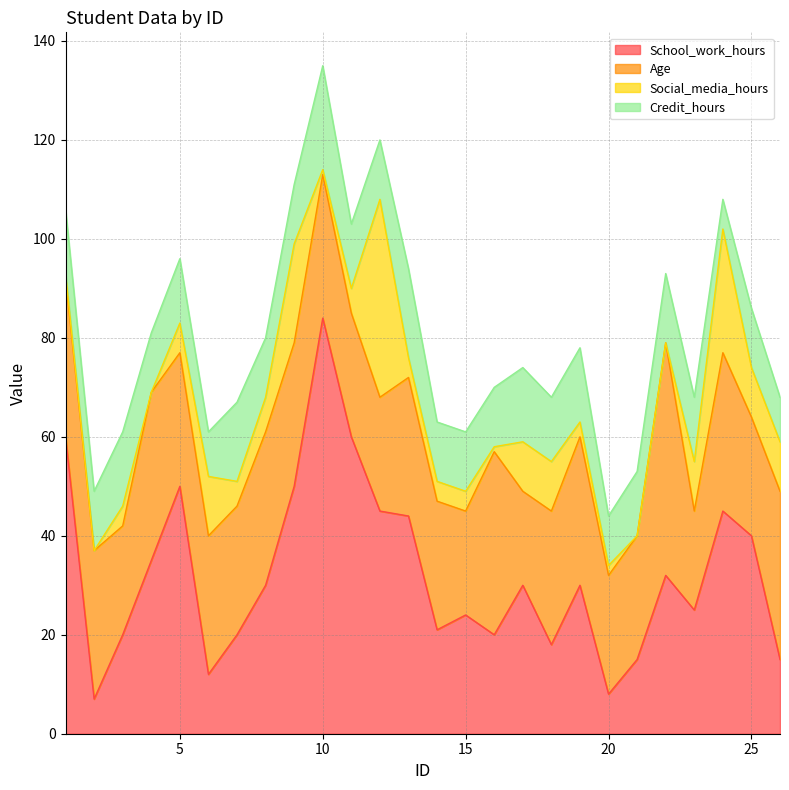

Which series changed the most between 3 and 25?

School_work_hours